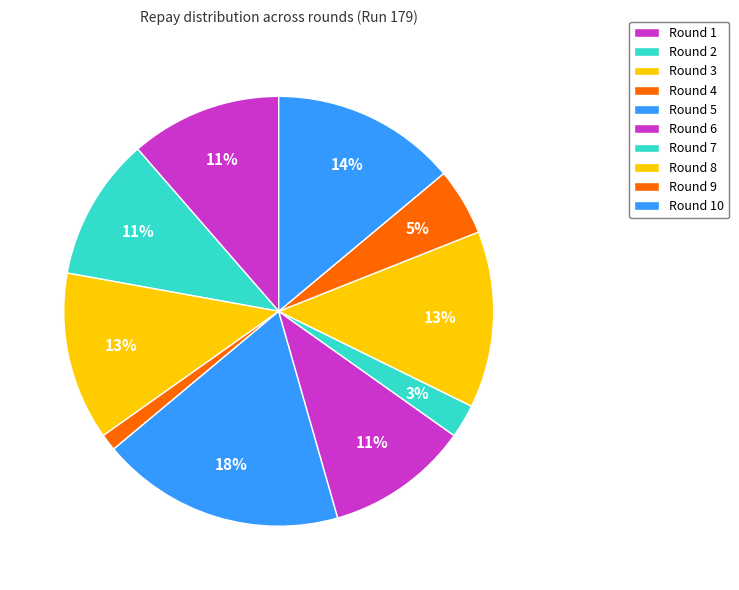

What percentage is NOT represented by Round 6?

89.2%